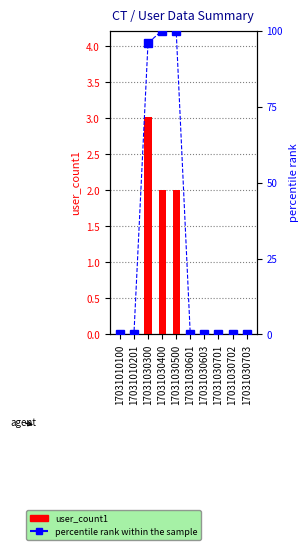

What value does the user_count1 series have at 17031030500?

2.0